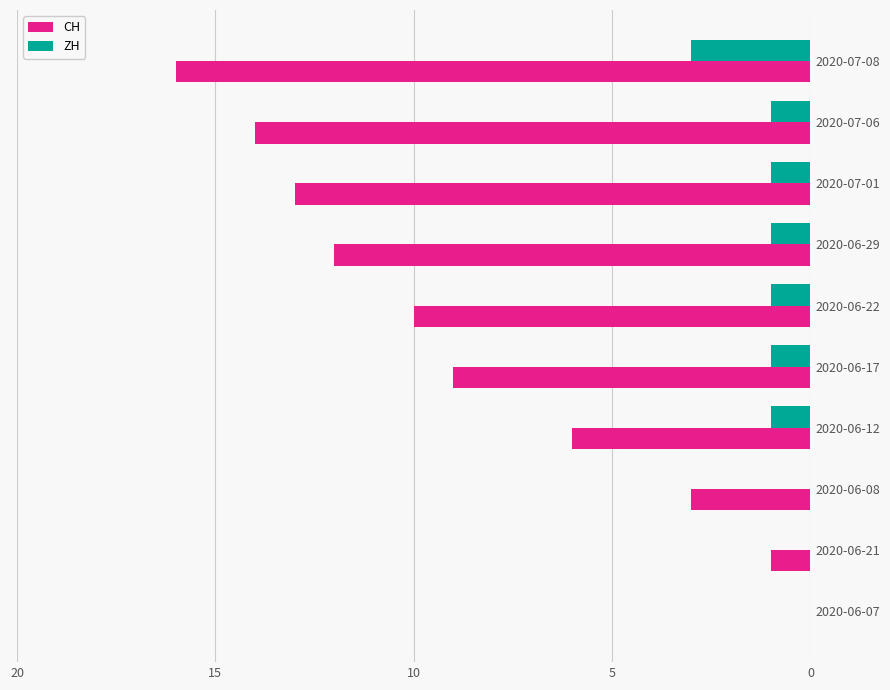

The CH series shows 2 at 2020-06-21. True or false?

False